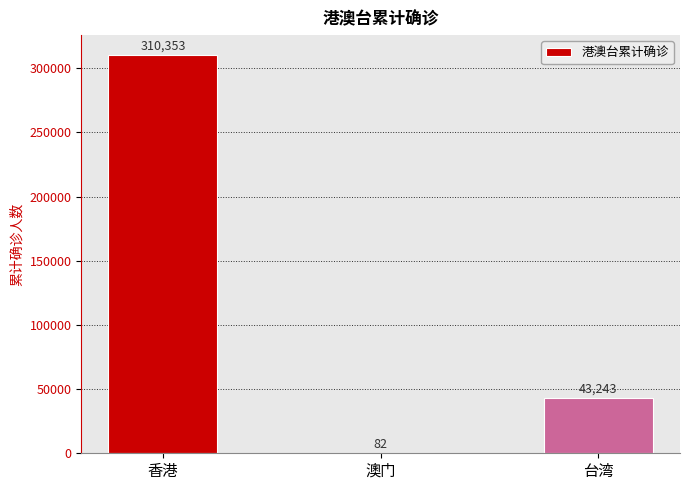

The value at 台湾 is 43243. True or false?

True